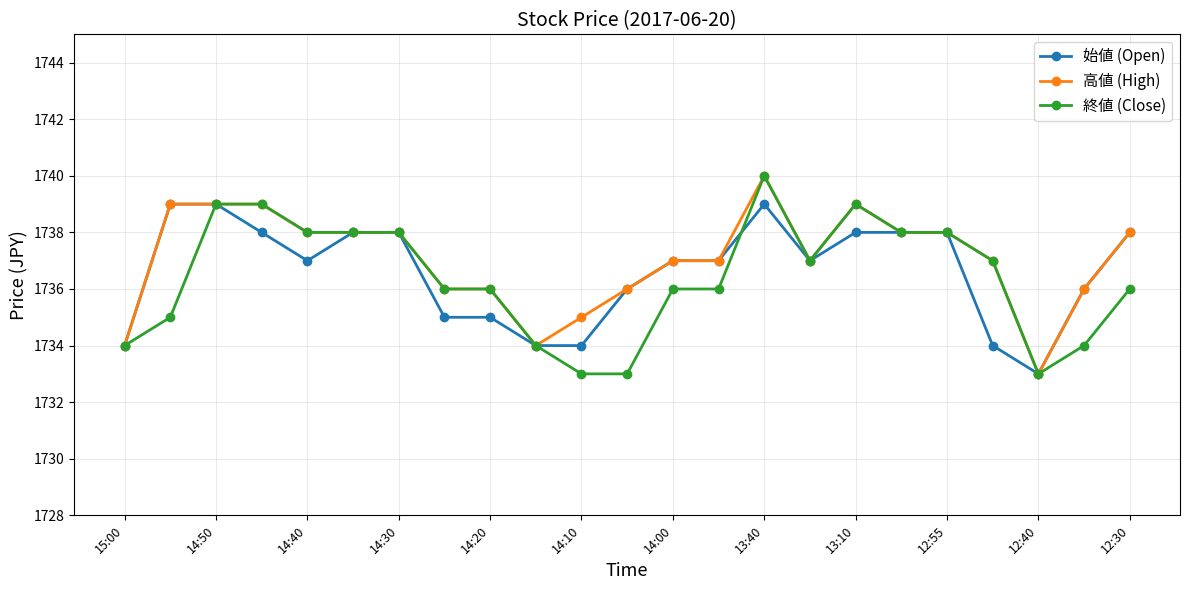

What is the maximum value shown in the chart?

1740